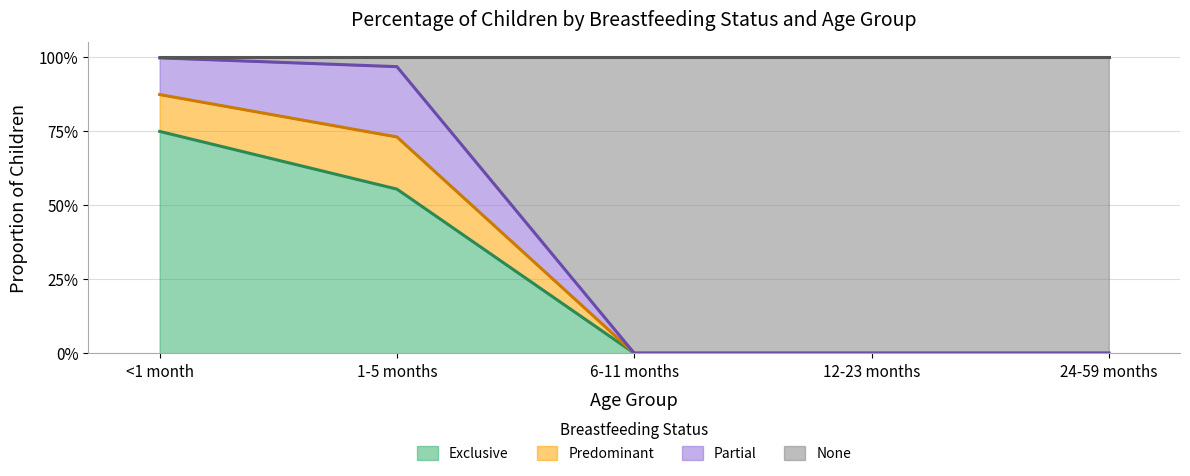

True or false: None has more than 0 interior local peaks.

False